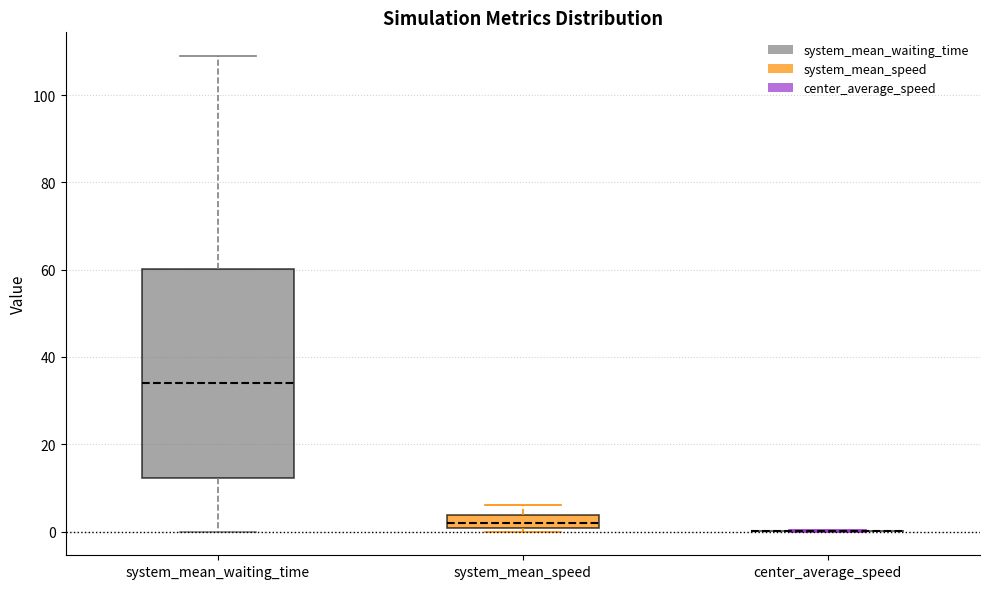

Where does the upper whisker of the box for system_mean_speed end on the y-axis? The values are not printed on the chart, so give them approximately, as read against the axis.

6